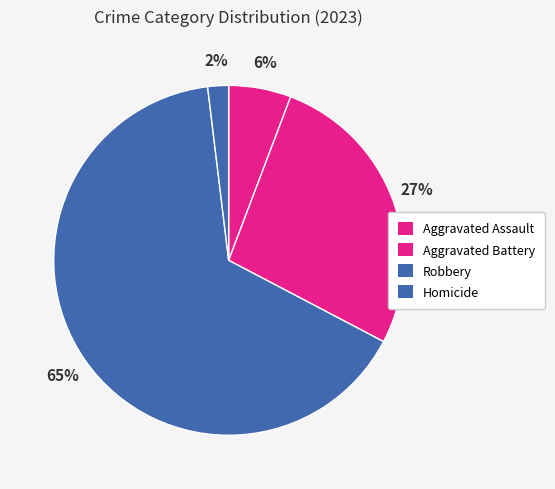

Do Aggravated Battery and Homicide together represent more than half of the pie?

No